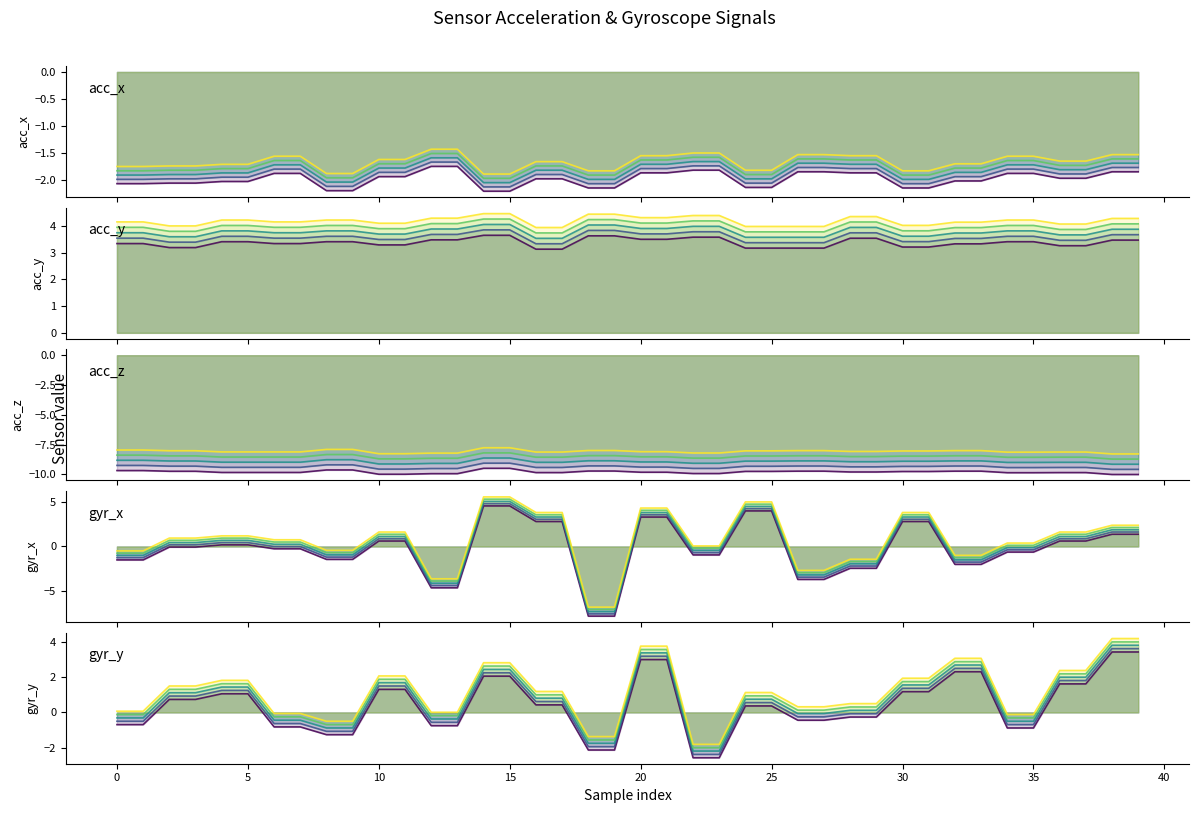

What is the lowest value of the acc_y series?

3.9